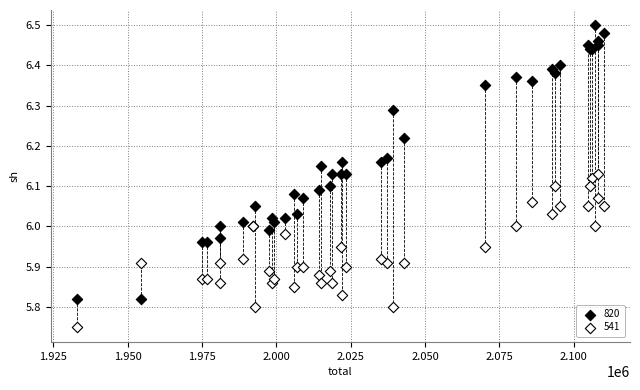

What are all the series names shown in the legend?

820, 541